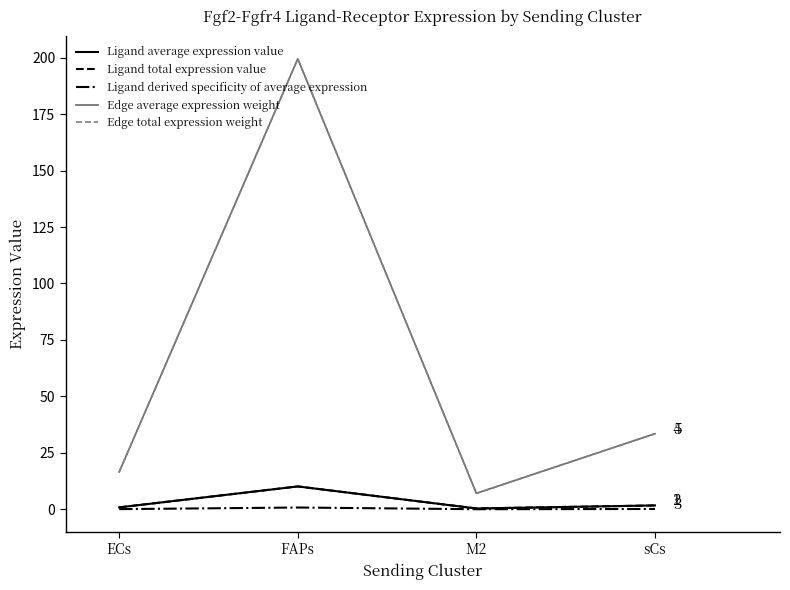

Does the chart display data point markers on the line(s)?

No